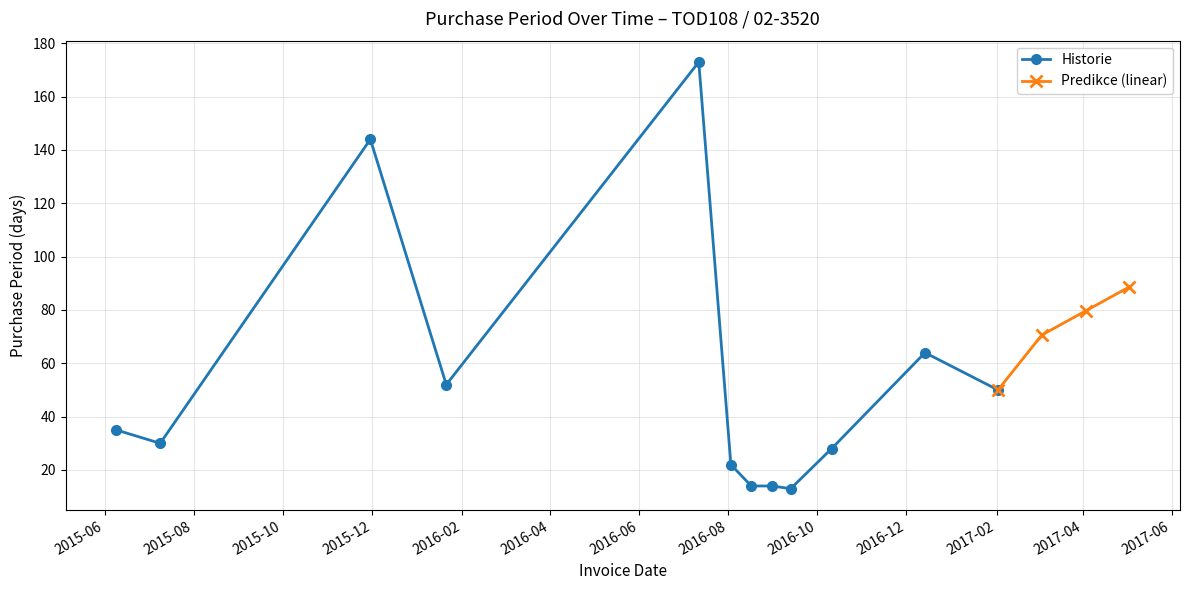

At which label does the data first exceed 35?

2015-11-30